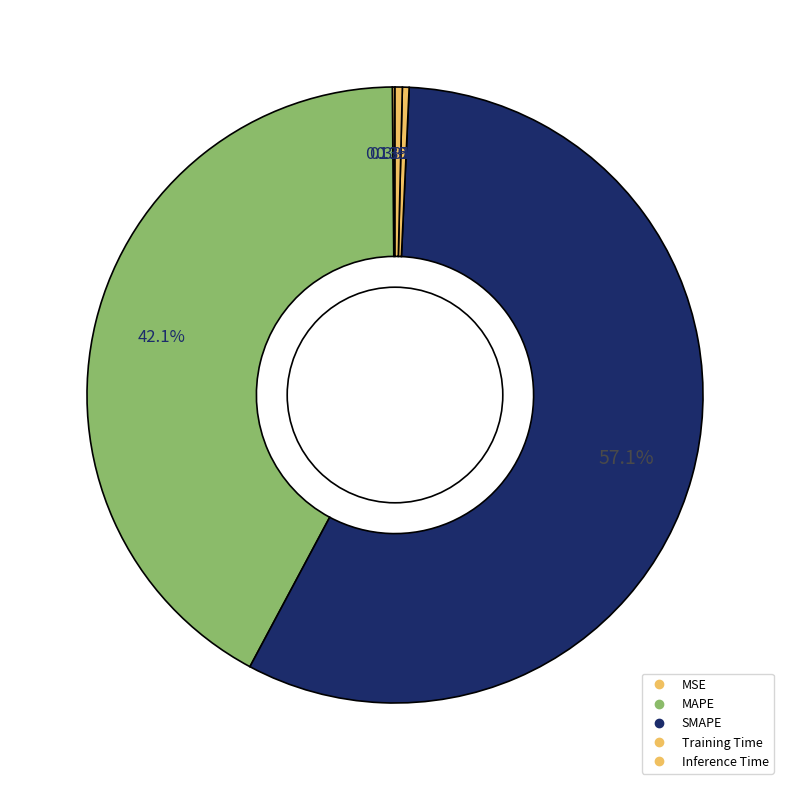

What is the change in value from SMAPE to Inference Time?

-70.9